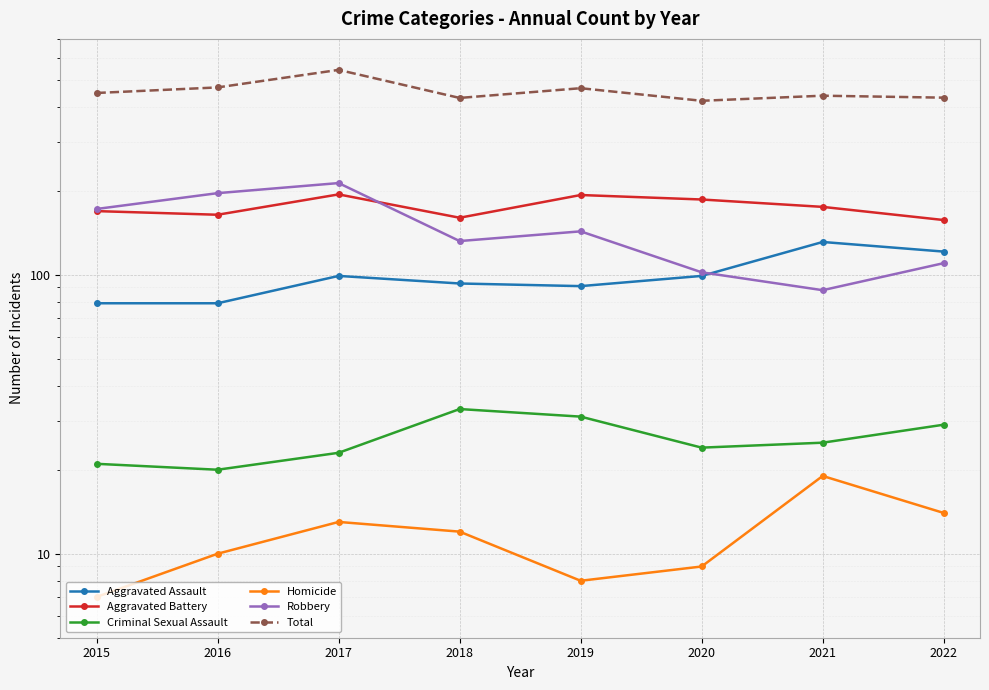

Does the chart display data point markers on the line(s)?

Yes